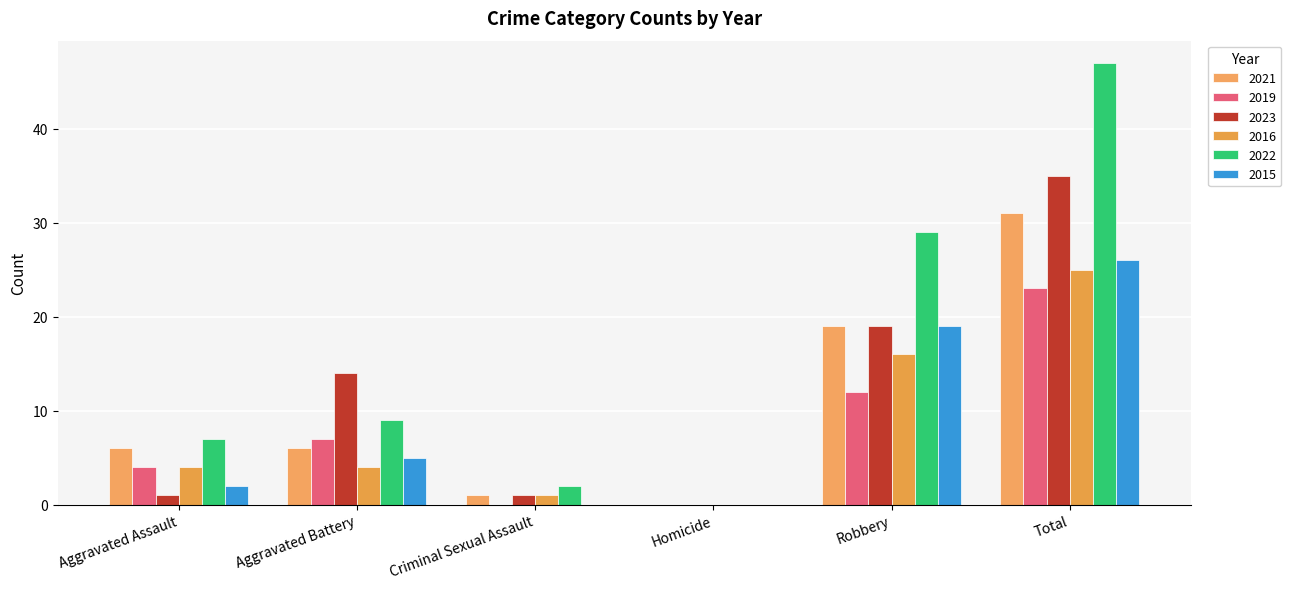

Which category has the lowest value in the 2019 series?

Criminal Sexual Assault